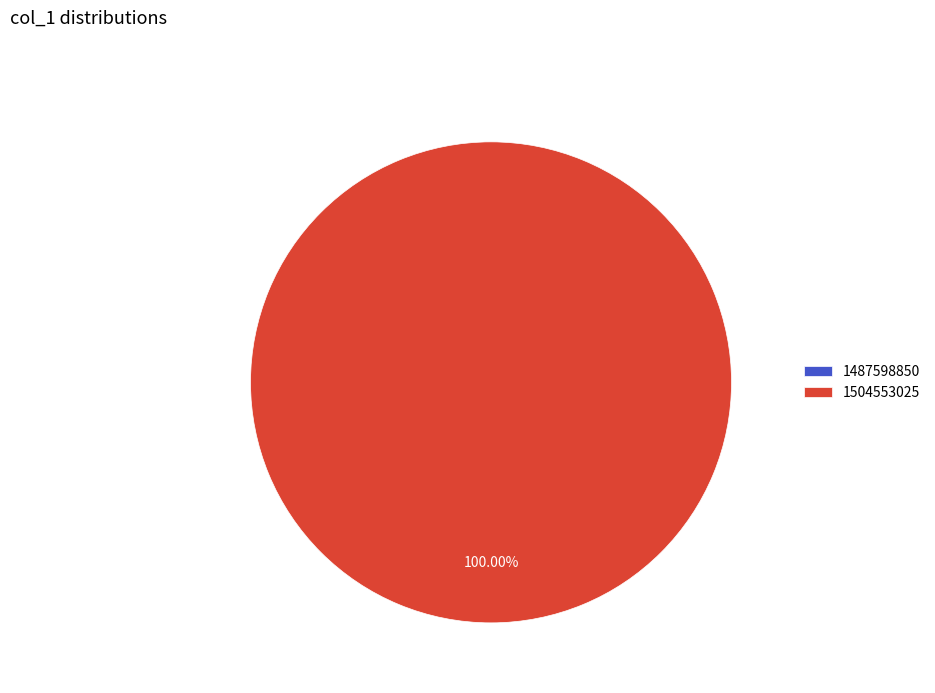

Which slice represents more than half of the pie?

1504553025